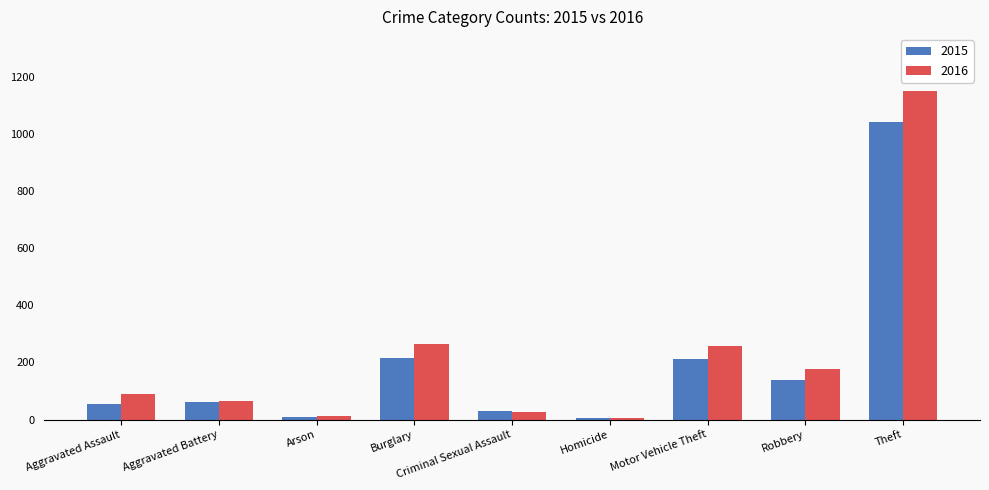

What is the average value of the 2015 series?

196